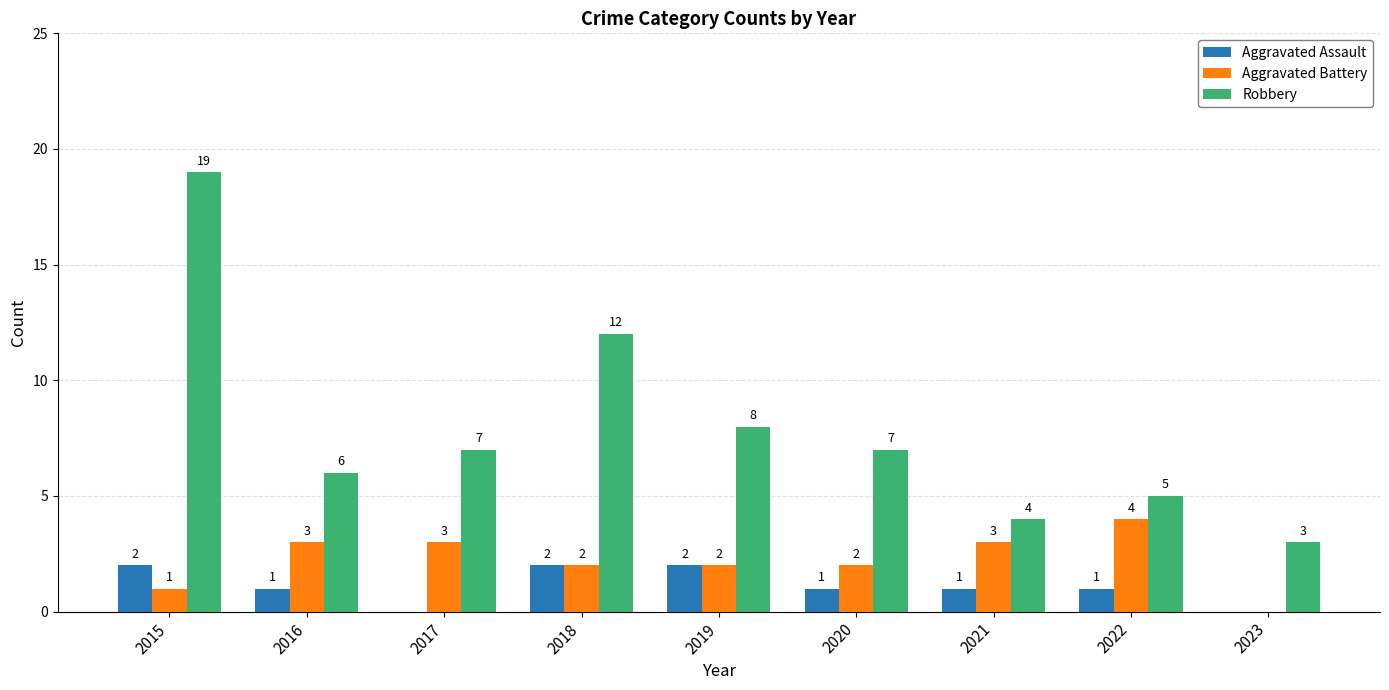

True or false: Aggravated Assault has a value of 1 at 2020.

True